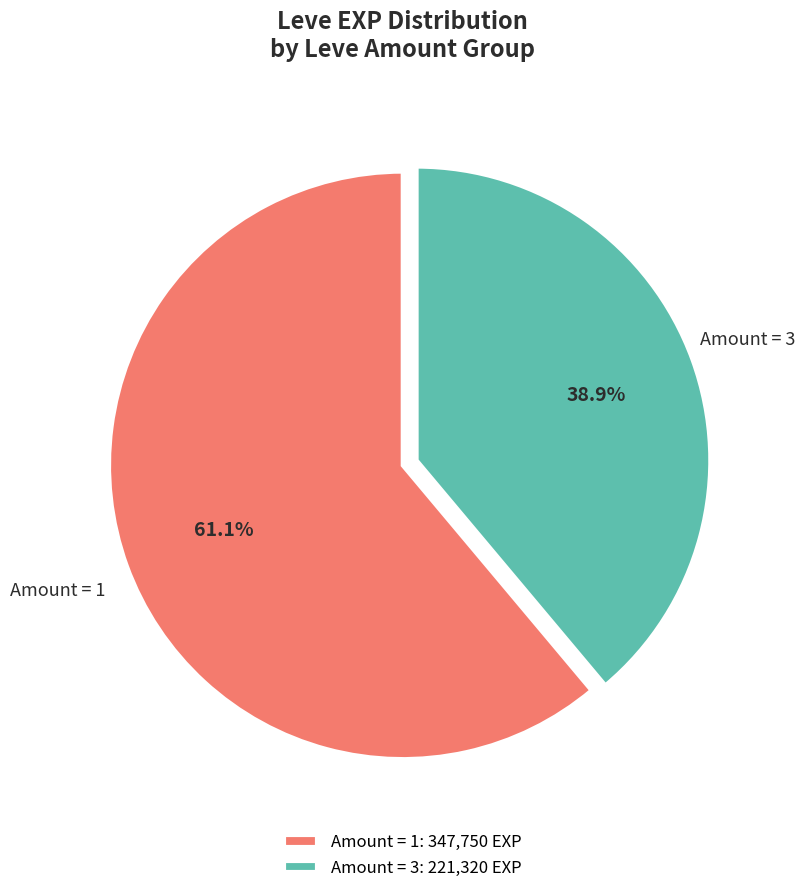

Is Amount = 1: 347,750 EXP the majority of the pie?

Yes